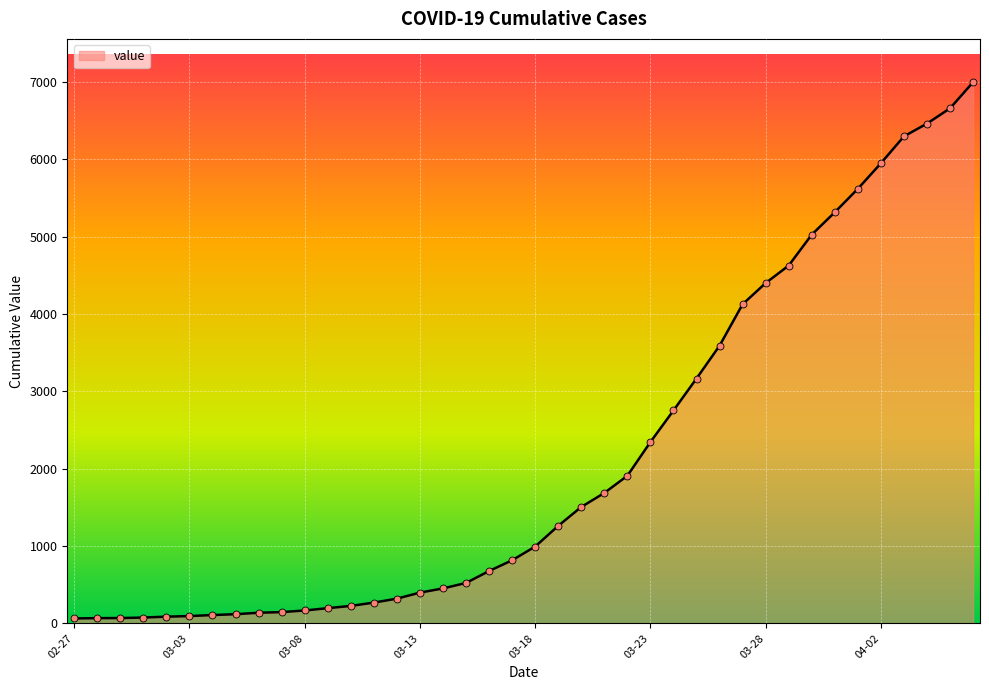

What is the greatest value displayed?

6995